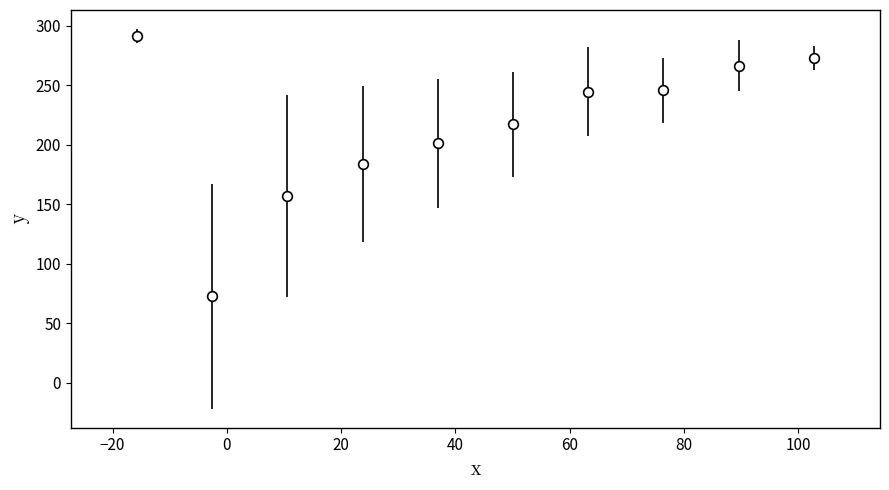

What is the maximum value shown in the chart?

291.5